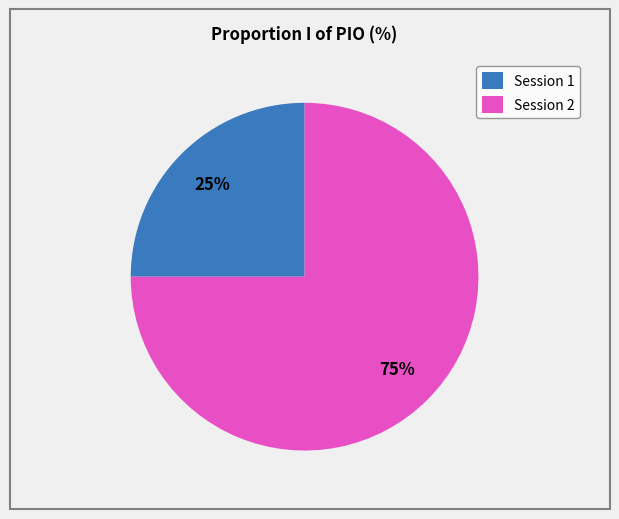

What is the smallest slice in the pie chart?

Session 1